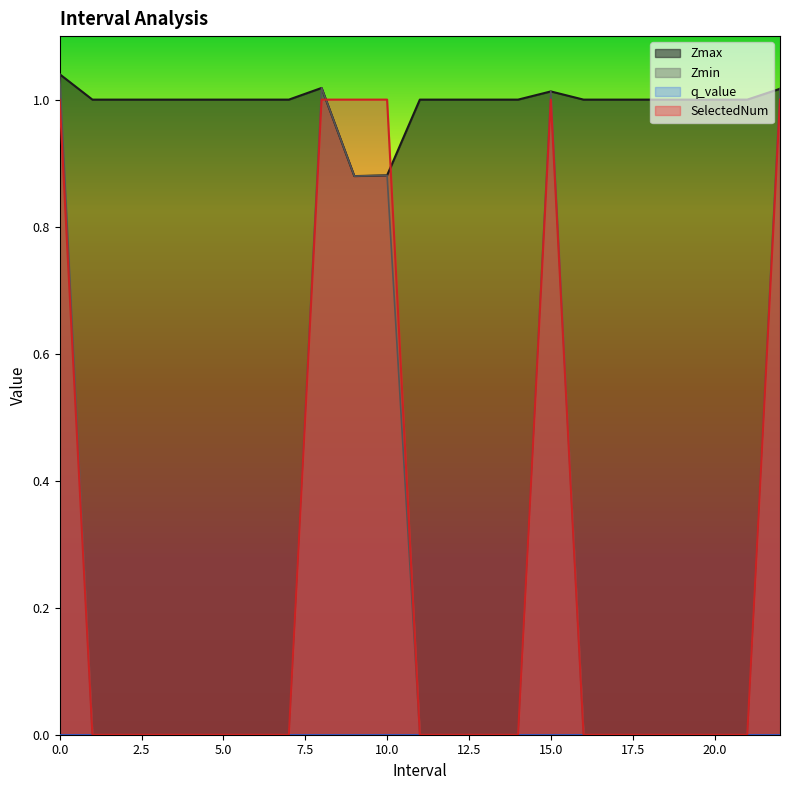

True or false: Zmin has a value of 0.4 at 5.0.

False